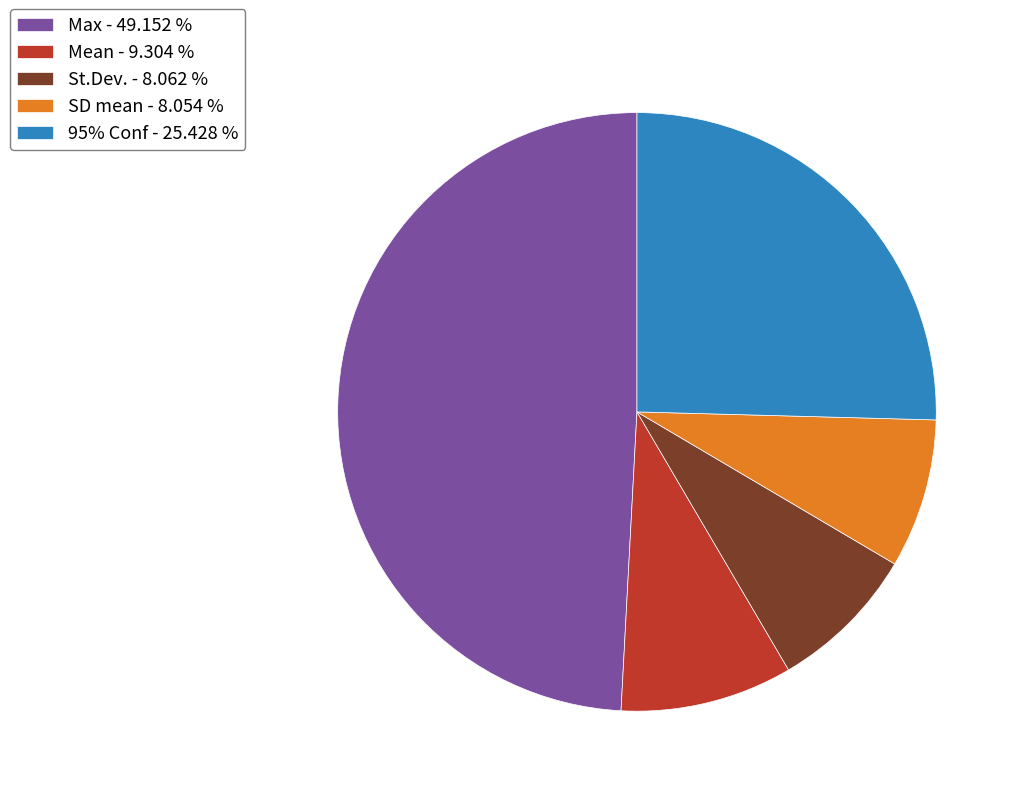

How many segments does this pie chart have?

5